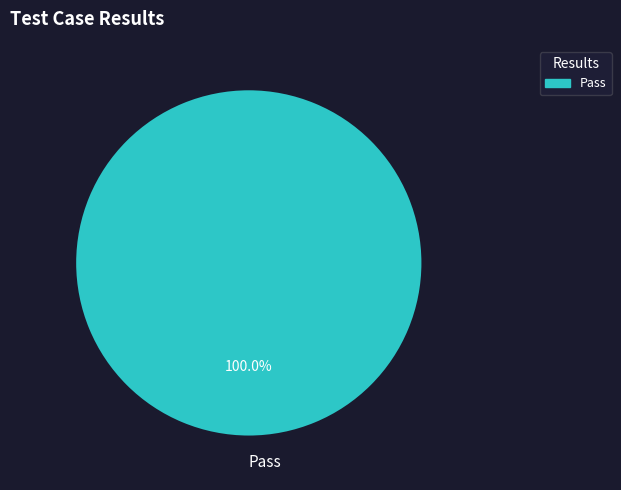

True or false: Pass accounts for 100% of the total.

True